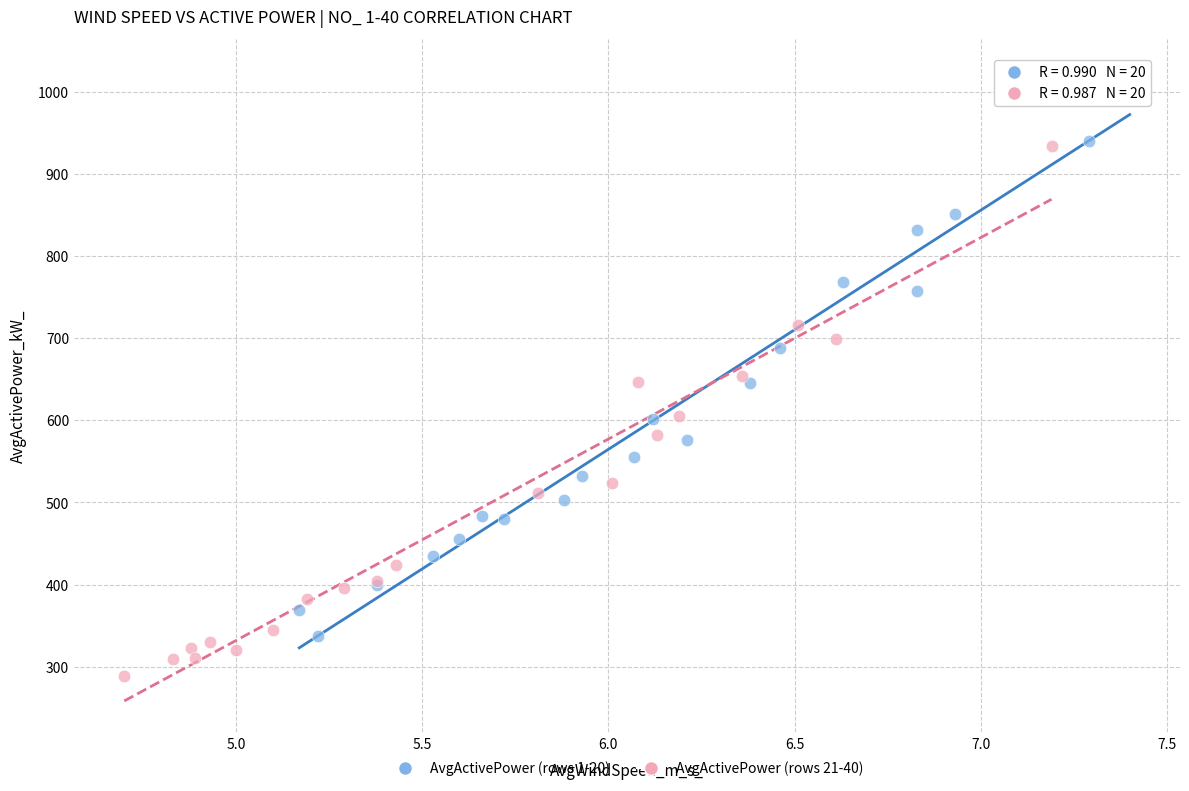

Which series contains the lowest Y value?

AvgActivePower (rows 21-40)